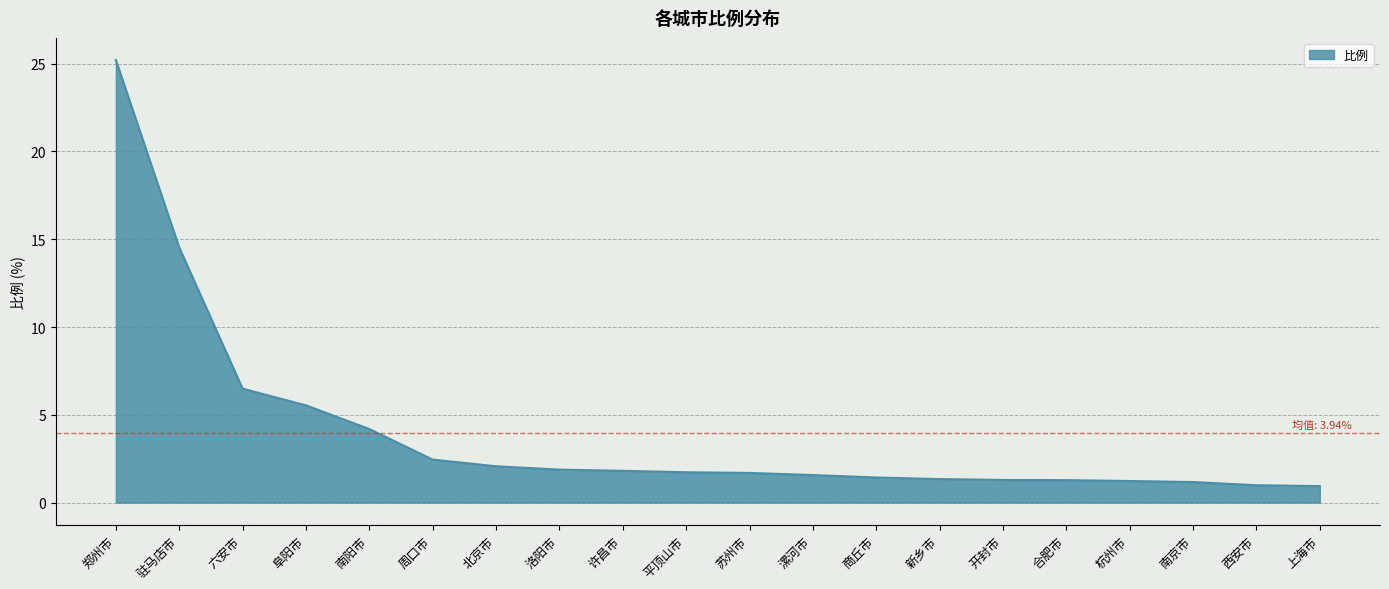

What position from the left is 驻马店市?

2